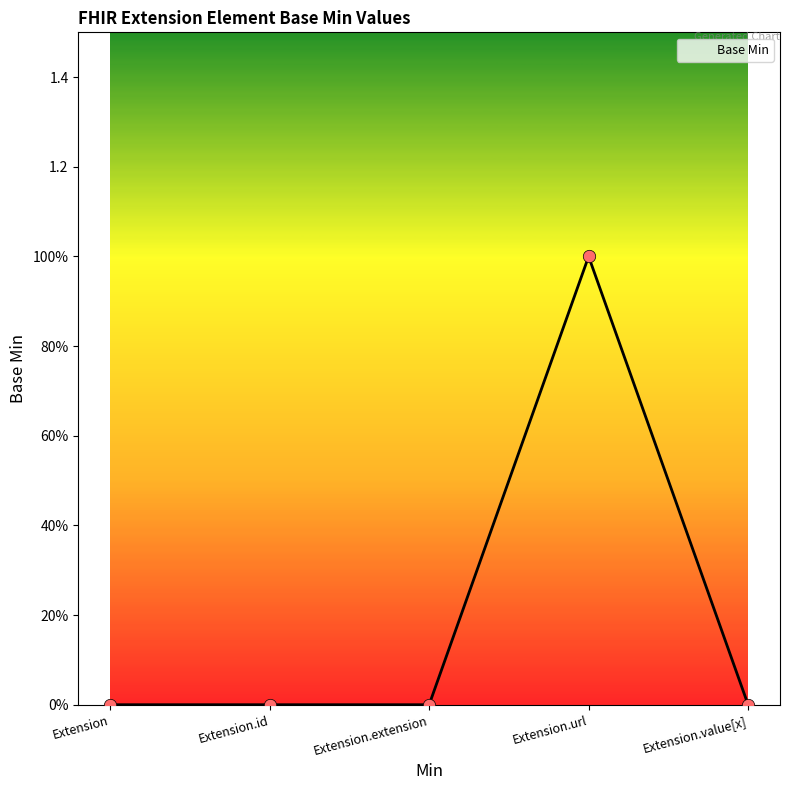

Between Extension.url and Extension, which is larger?

Extension.url